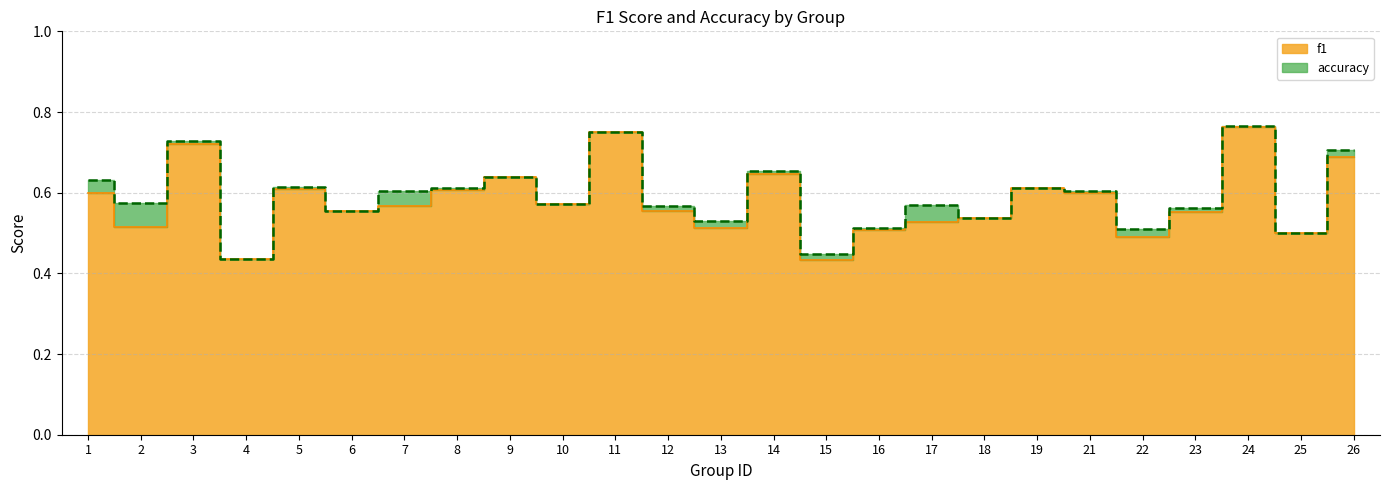

True or false: f1 and accuracy intersect in this chart.

False